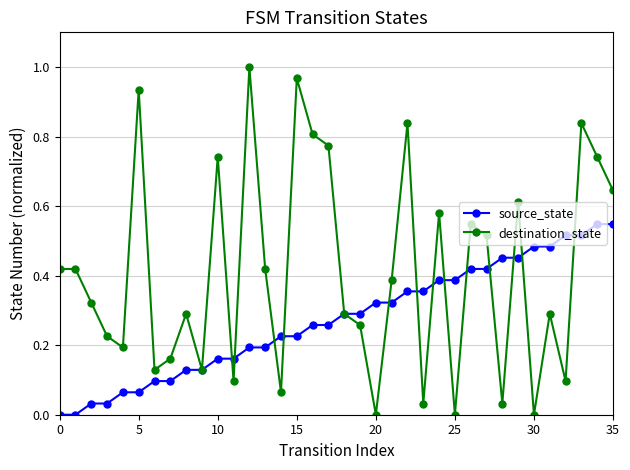

Which series has the widest spread of values?

destination_state